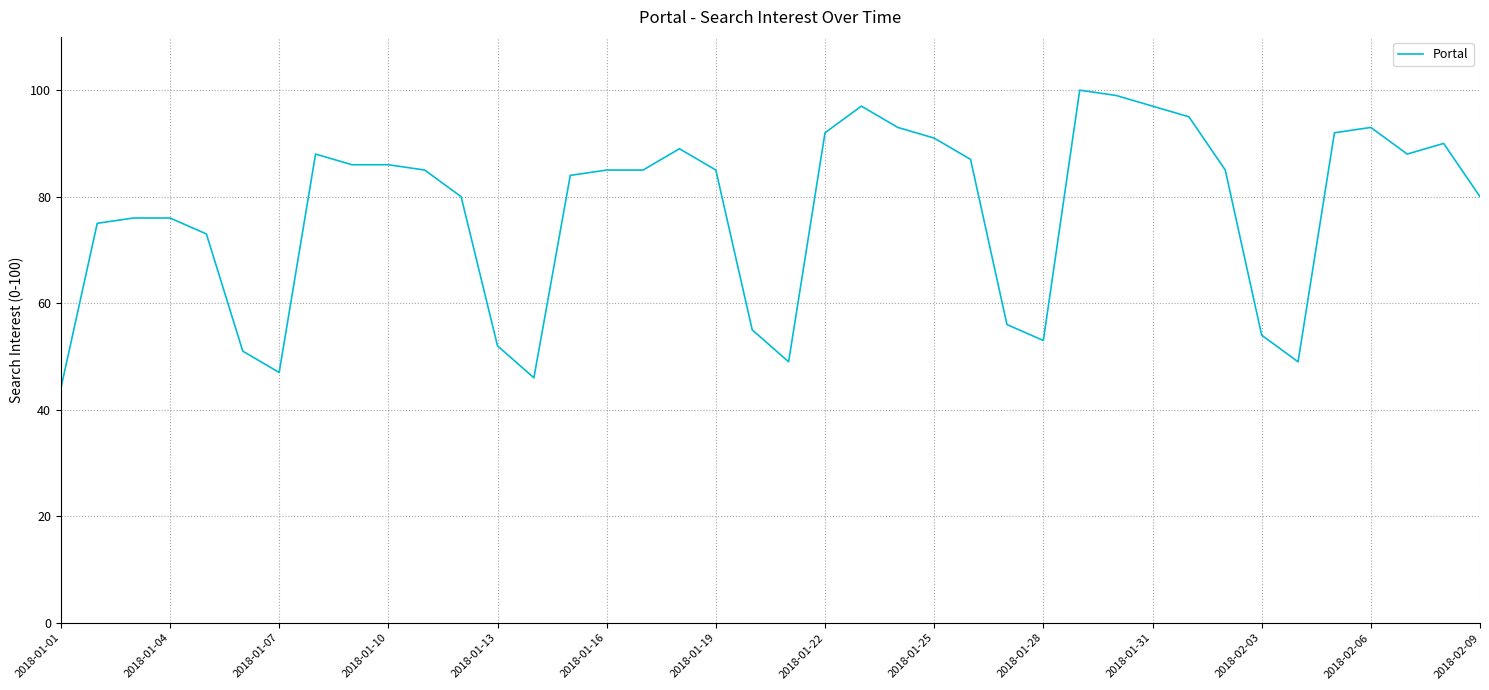

Reading right to left, what are all the values shown in this chart?

80	90	88	93	92	49	54	85	95	97	99	100	53	56	87	91	93	97	92	49	55	85	89	85	85	84	46	52	80	85	86	86	88	47	51	73	76	76	75	44